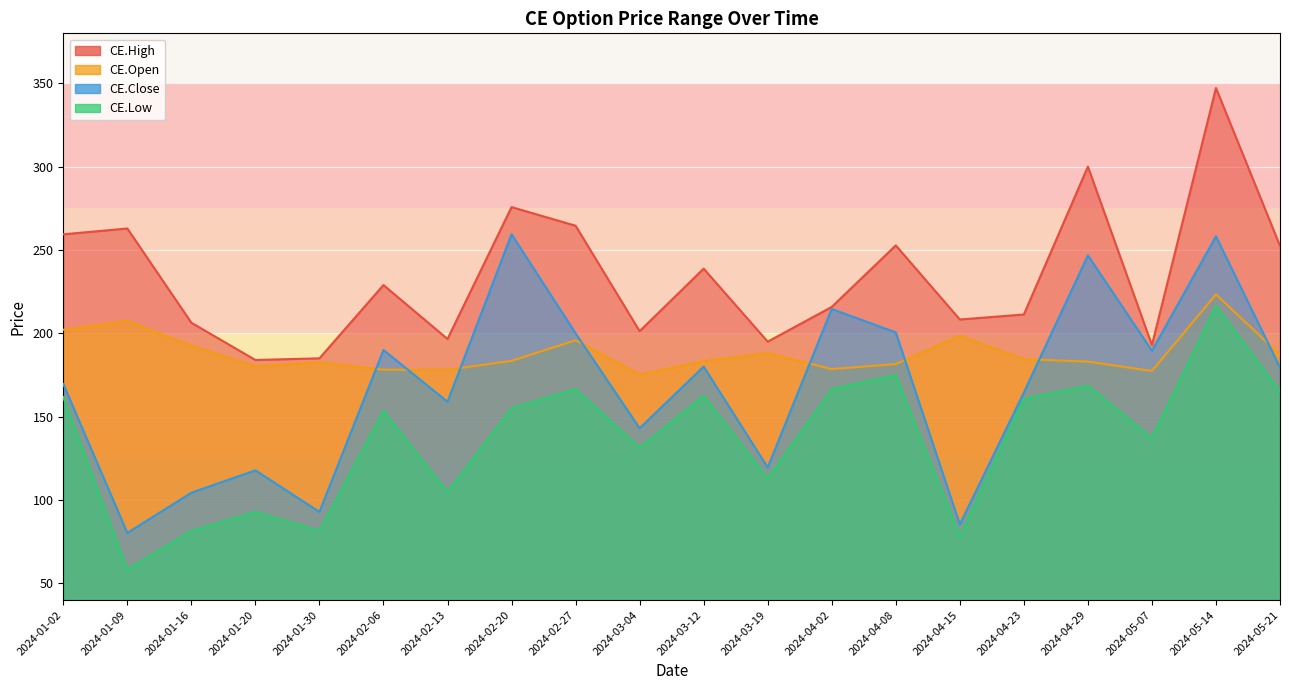

At which label does CE.Close reach its minimum?

2024-01-09